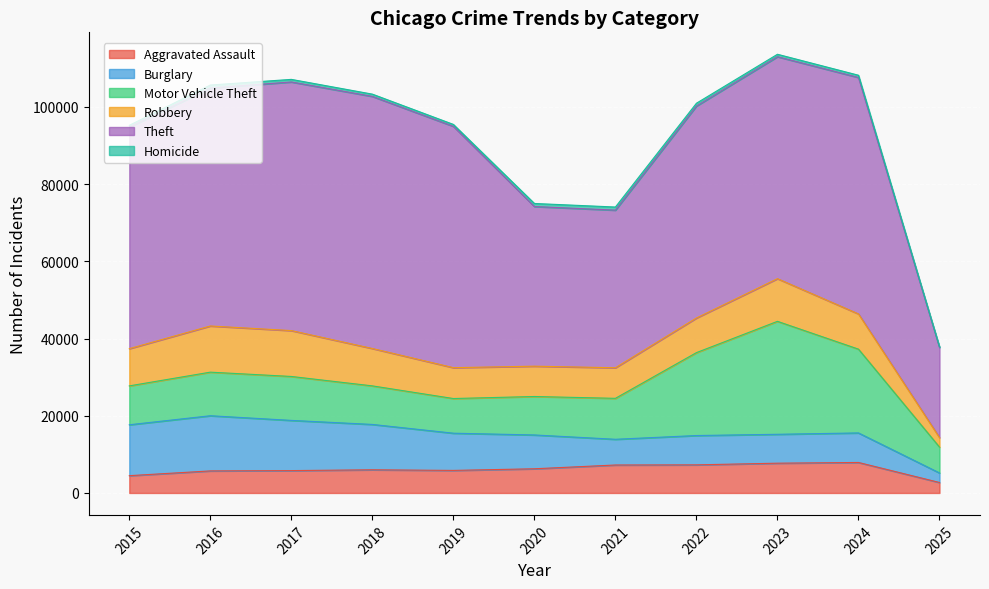

What is the average value of the Motor Vehicle Theft series?

13762